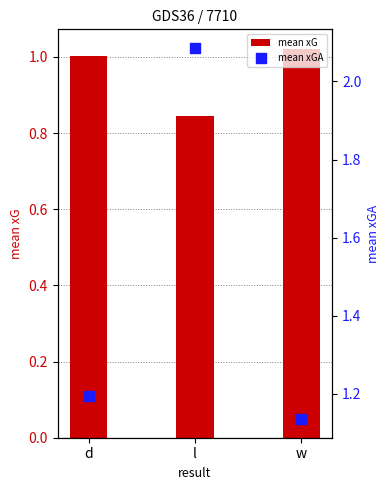

Which series contains the highest Y value?

mean xGA